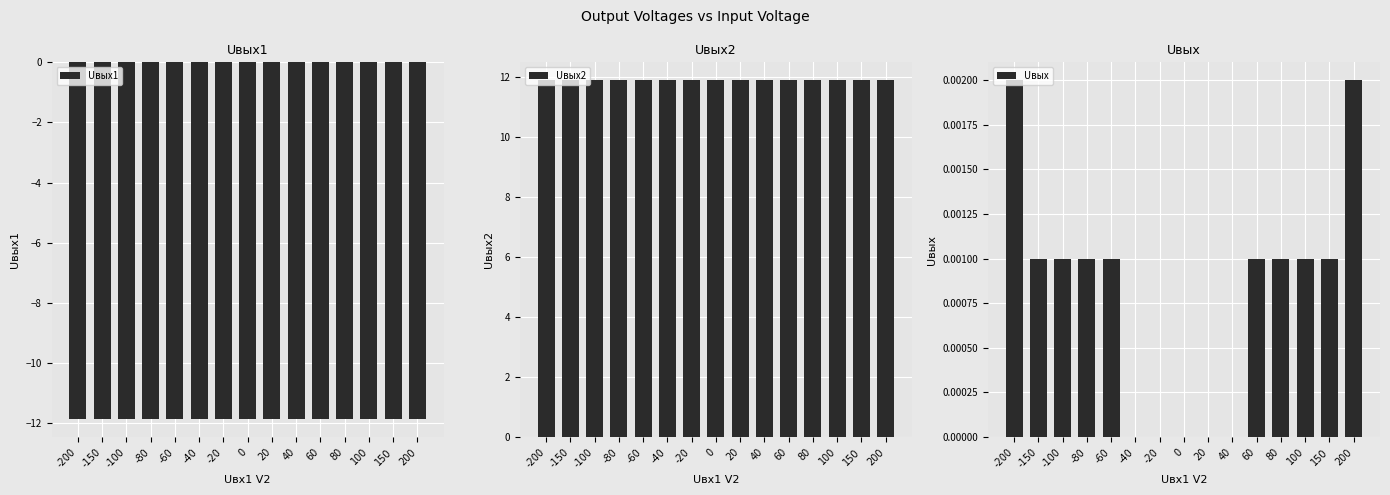

Reading left to right, what are all the values shown in this chart?

Uвых1: -200=-11.9	-150=-11.9	-100=-11.9	-80=-11.9	-60=-11.9	-40=-11.9	-20=-11.9	0=-11.9	20=-11.9	40=-11.9	60=-11.9	80=-11.9	100=-11.9	150=-11.9	200=-11.9
Uвых2: -200=11.9	-150=11.9	-100=11.9	-80=11.9	-60=11.9	-40=11.9	-20=11.9	0=11.9	20=11.9	40=11.9	60=11.9	80=11.9	100=11.9	150=11.9	200=11.9
Uвых: -200=0.0	-150=0.0	-100=0.0	-80=0.0	-60=0.0	-40=0.0	-20=0.0	0=0.0	20=0.0	40=0.0	60=0.0	80=0.0	100=0.0	150=0.0	200=0.0